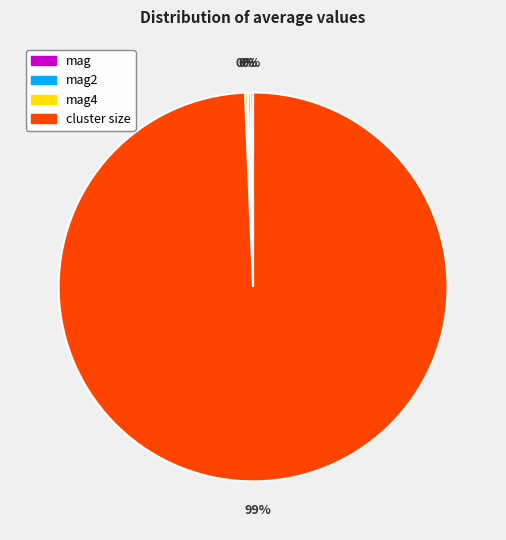

True or false: cluster size accounts for 89% of the total.

False